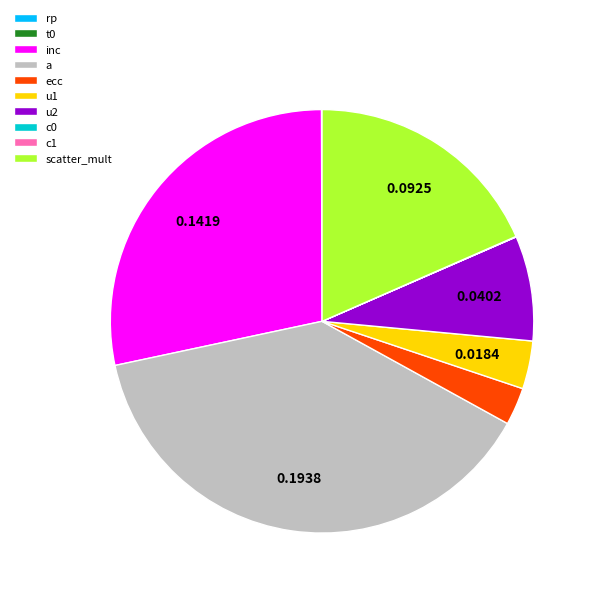

Do ecc and u2 together represent more than half of the pie?

No